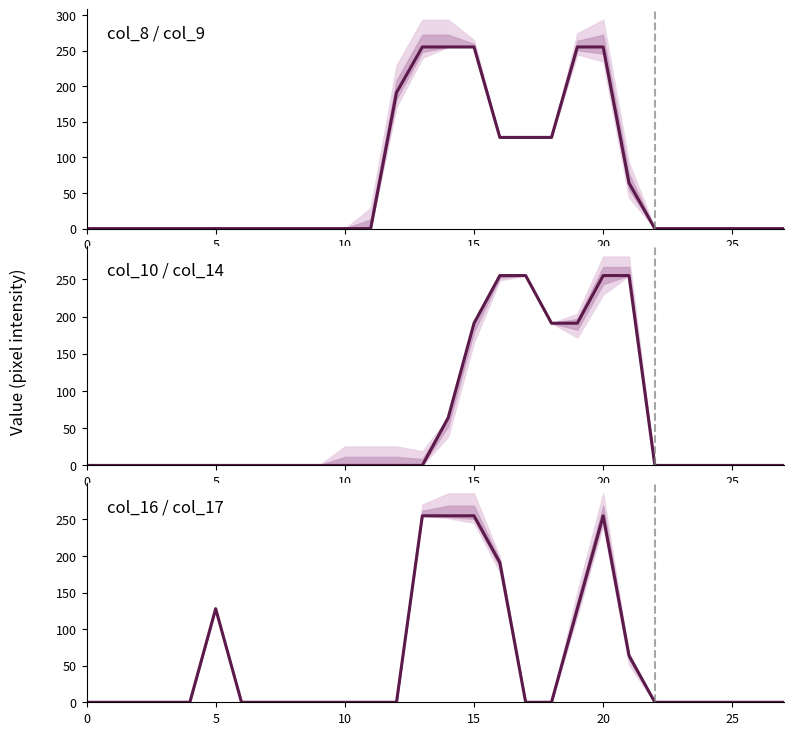

What is the maximum value shown in the chart?

255